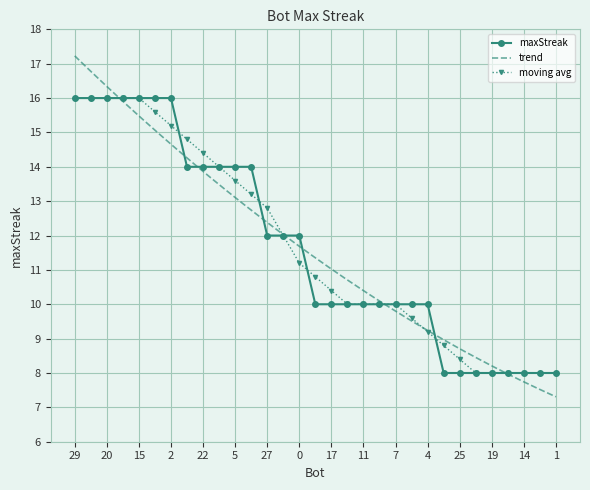

Reading right to left, what are all the values shown in this chart?

8	8	8	8	8	8	8	8	10	10	10	10	10	10	10	10	12	12	12	14	14	14	14	14	16	16	16	16	16	16	16